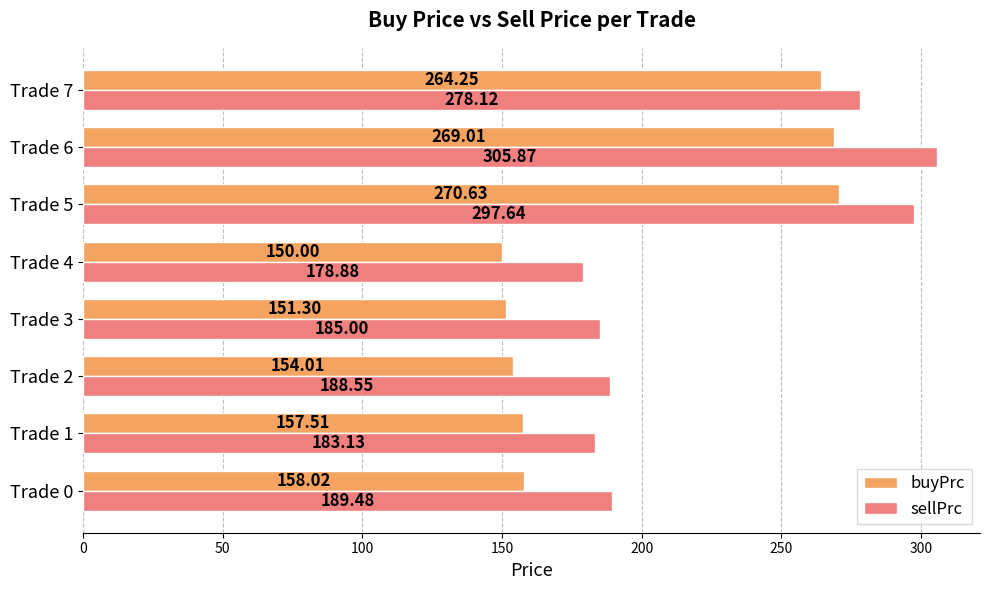

Which category has the lowest value in the buyPrc series?

Trade 4